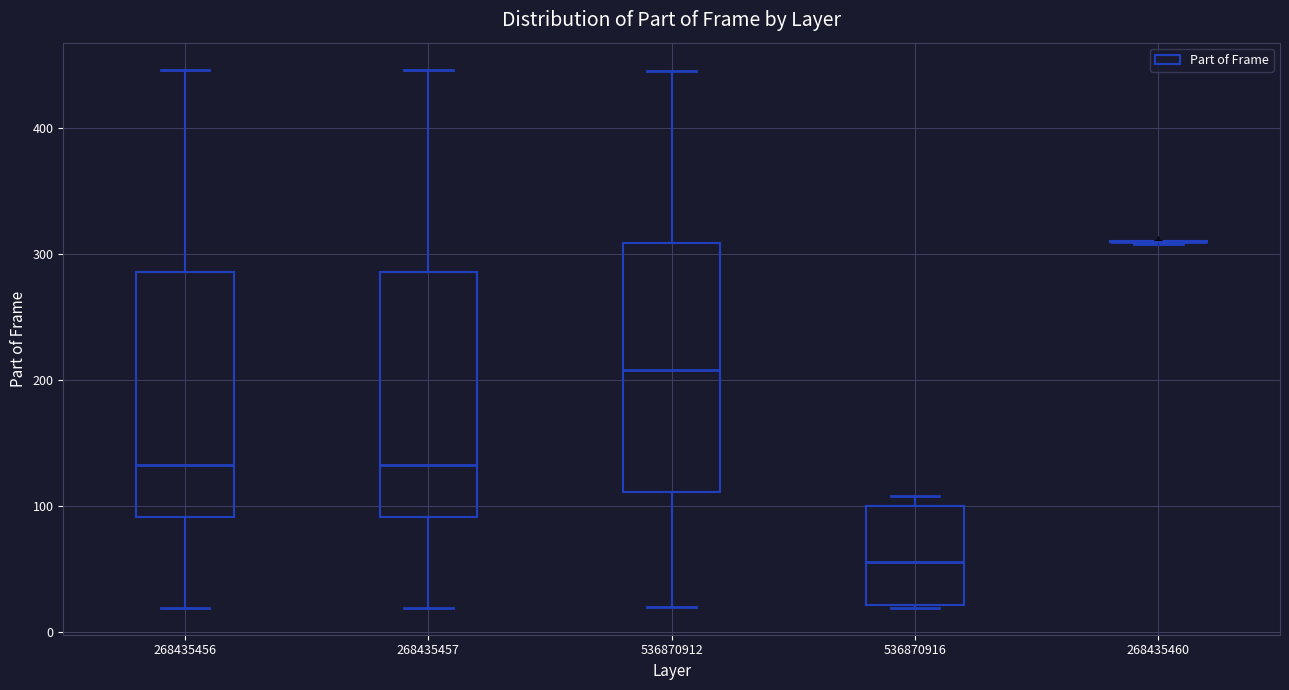

Reading left to right, transcribe this box plot: for each box, give where its median line is, the range the box spans, and where its two whiskers end, as read against the y-axis. The values are not printed on the chart, so give them approximately, as read against the axis.

268435456: median 130, box 90 to 290, whiskers 20 to 450
268435457: median 130, box 90 to 290, whiskers 20 to 450
536870912: median 210, box 110 to 310, whiskers 20 to 450
536870916: median 60, box 20 to 100, whiskers 20 to 110
268435460: box collapsed to a line at 310, whiskers 310 to 310